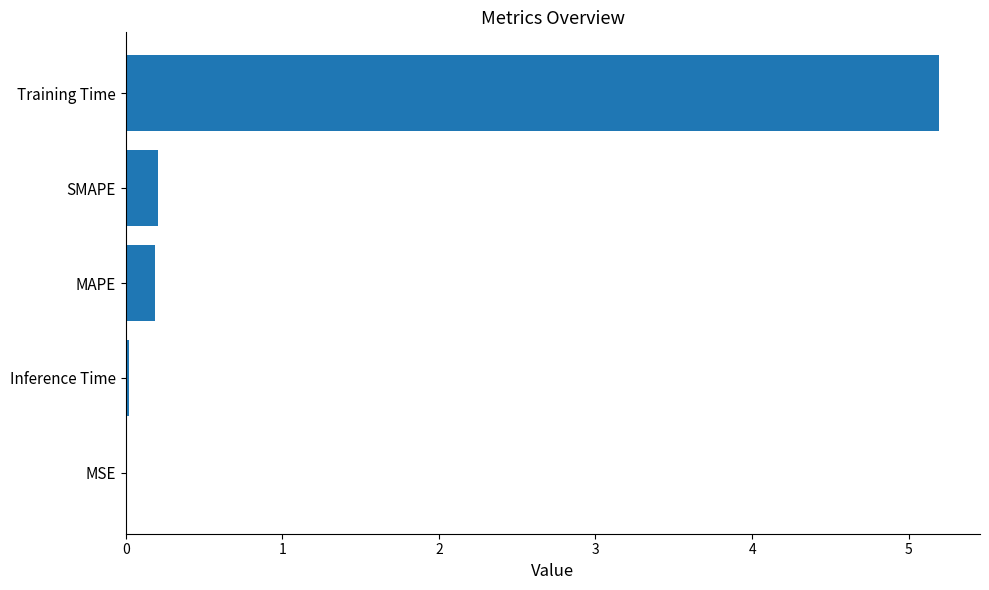

What is the approximate value at Training Time?

5.2